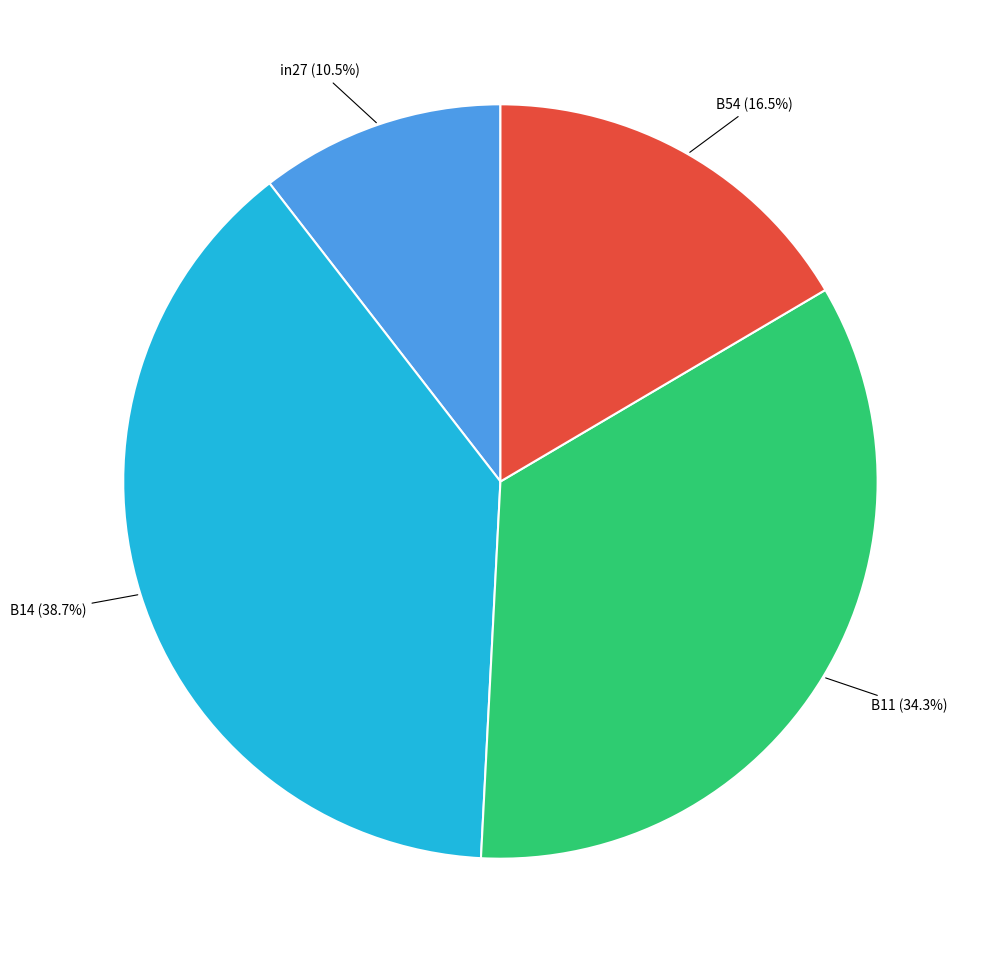

How many segments does this pie chart have?

4